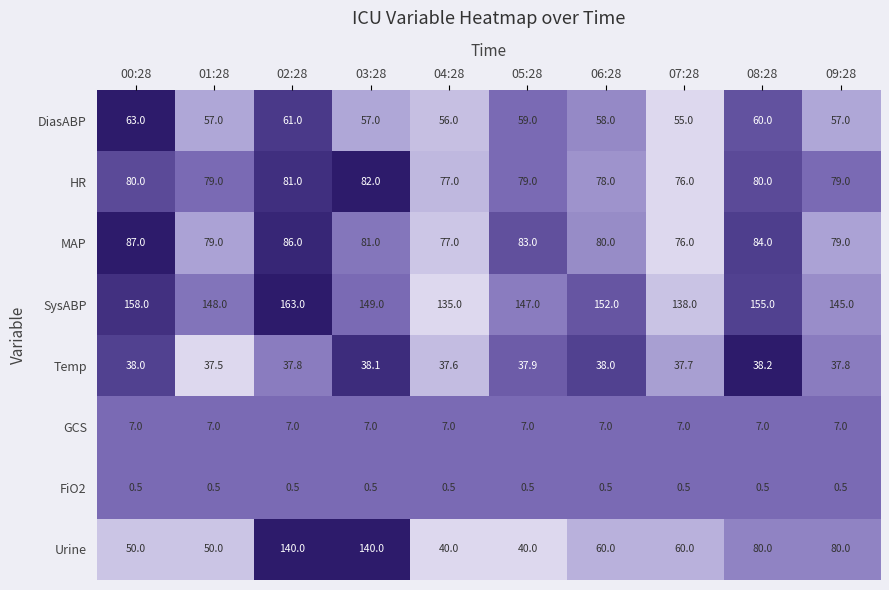

True or false: GCS has a value of 12.3 at 07:28.

False